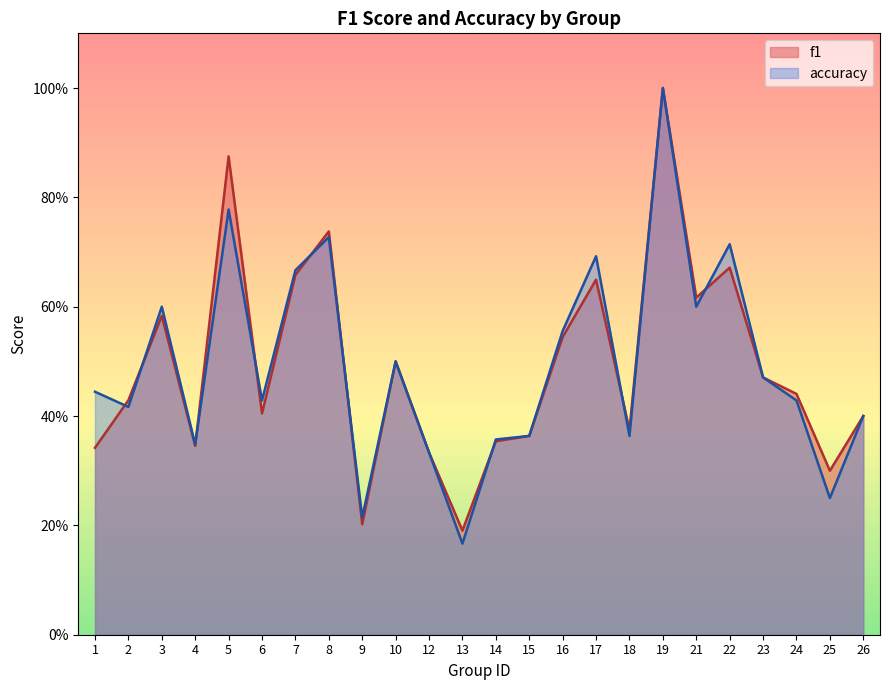

In f1, how many points are lower than both neighbors (excluding endpoints)?

7